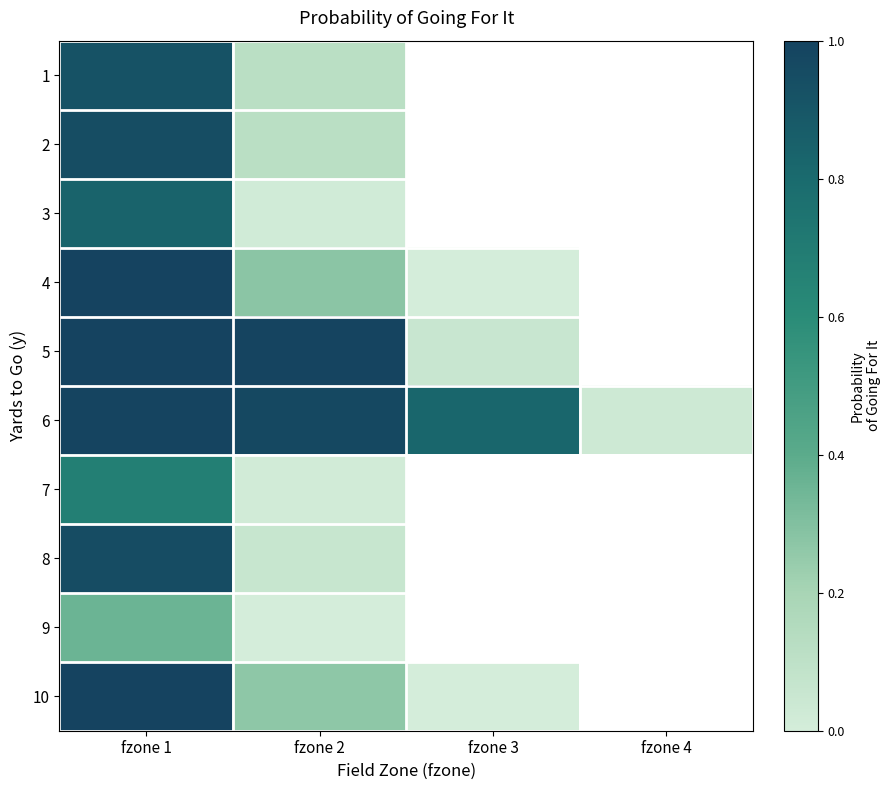

At which category is the sum across all series the highest?

fzone 1